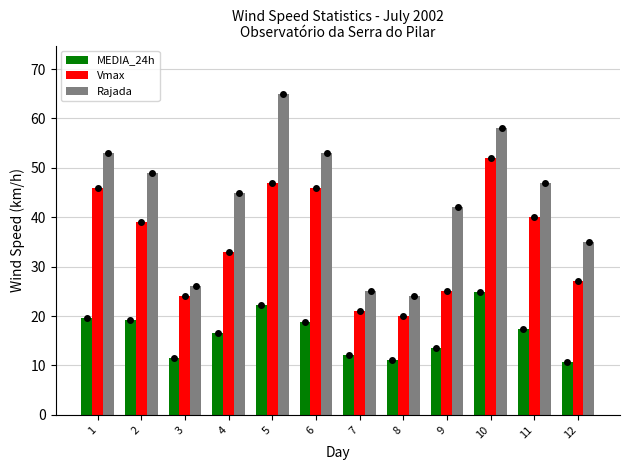

What is the lowest value of the Vmax series?

20.0